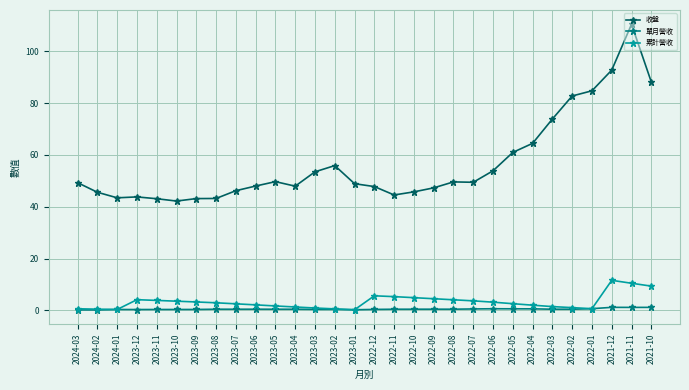

Which series has the largest total across all categories?

收盤